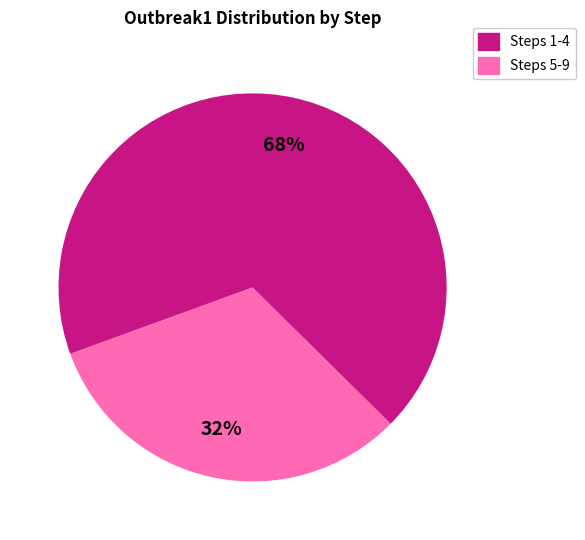

To the nearest percent, what is the average slice percentage?

50%